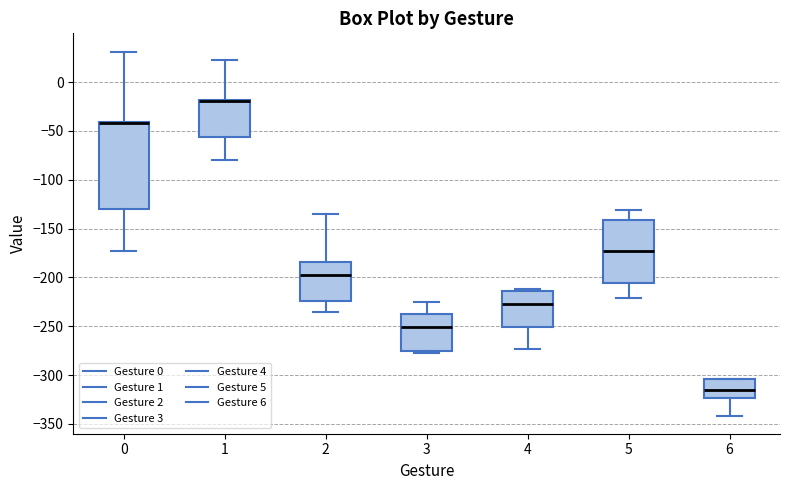

Comparing the boxes themselves (not the whiskers), which one is the tallest?

0